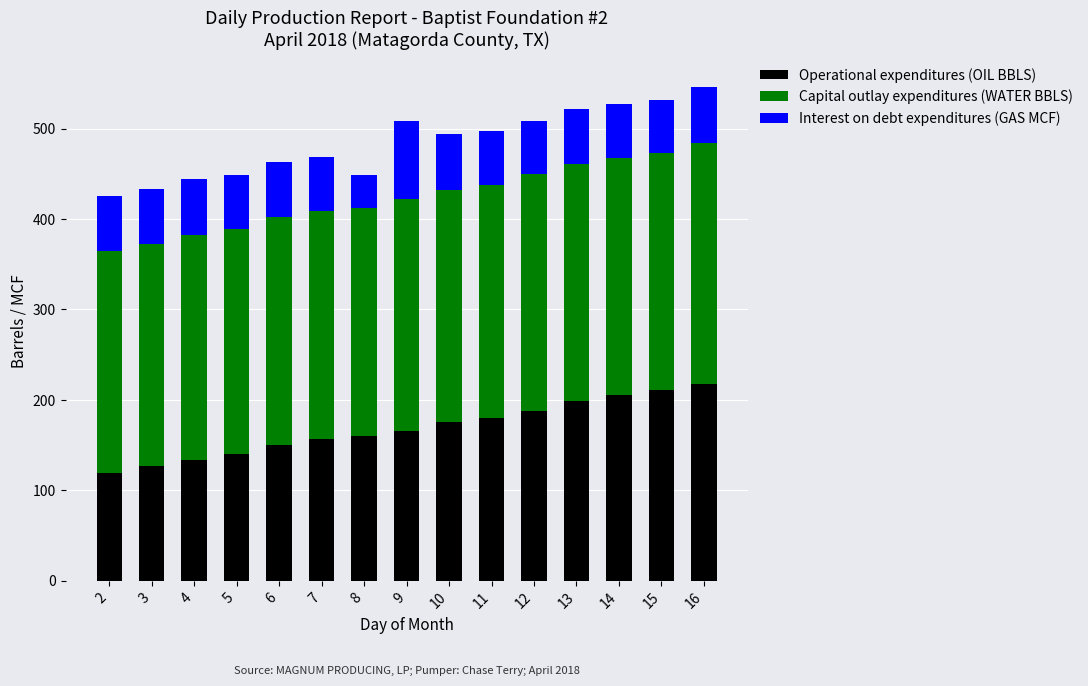

What is the sum of all Operational expenditures (OIL BBLS) values?

2526.7